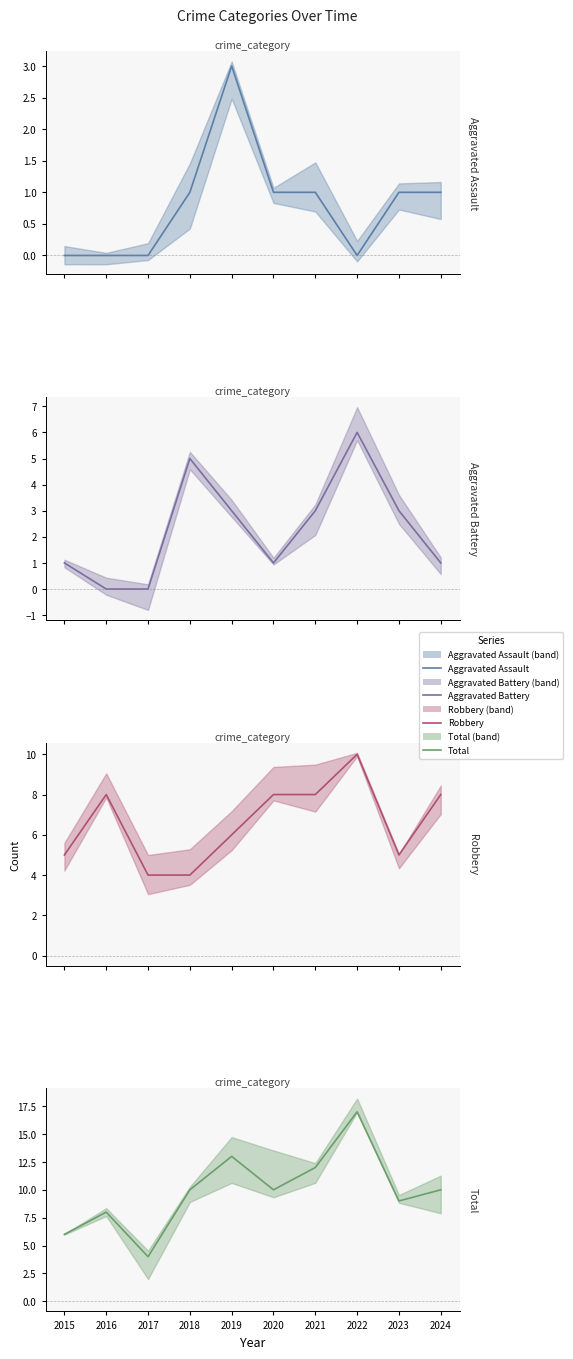

Where does the Robbery series first go above 8?

2022